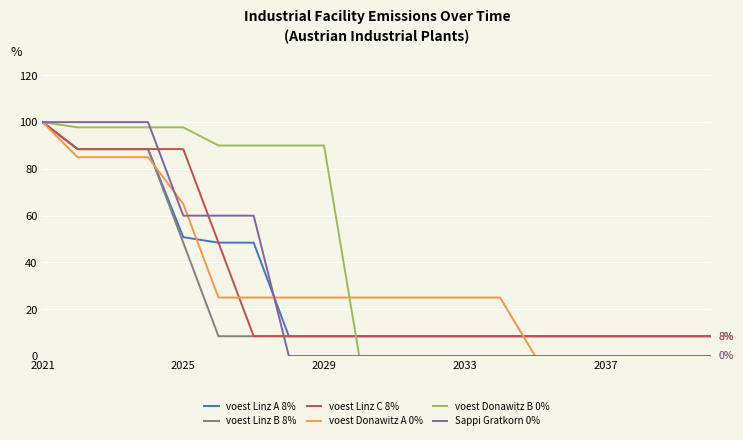

How many categories are shown in the chart?

20